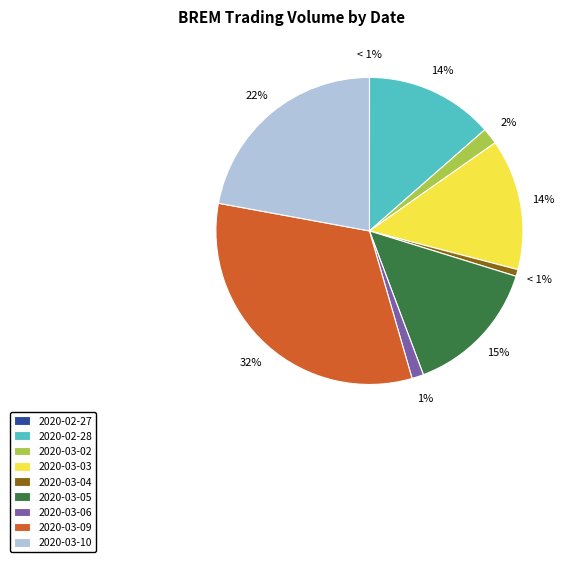

Is it true that 2020-02-28 is 14% of the pie?

True